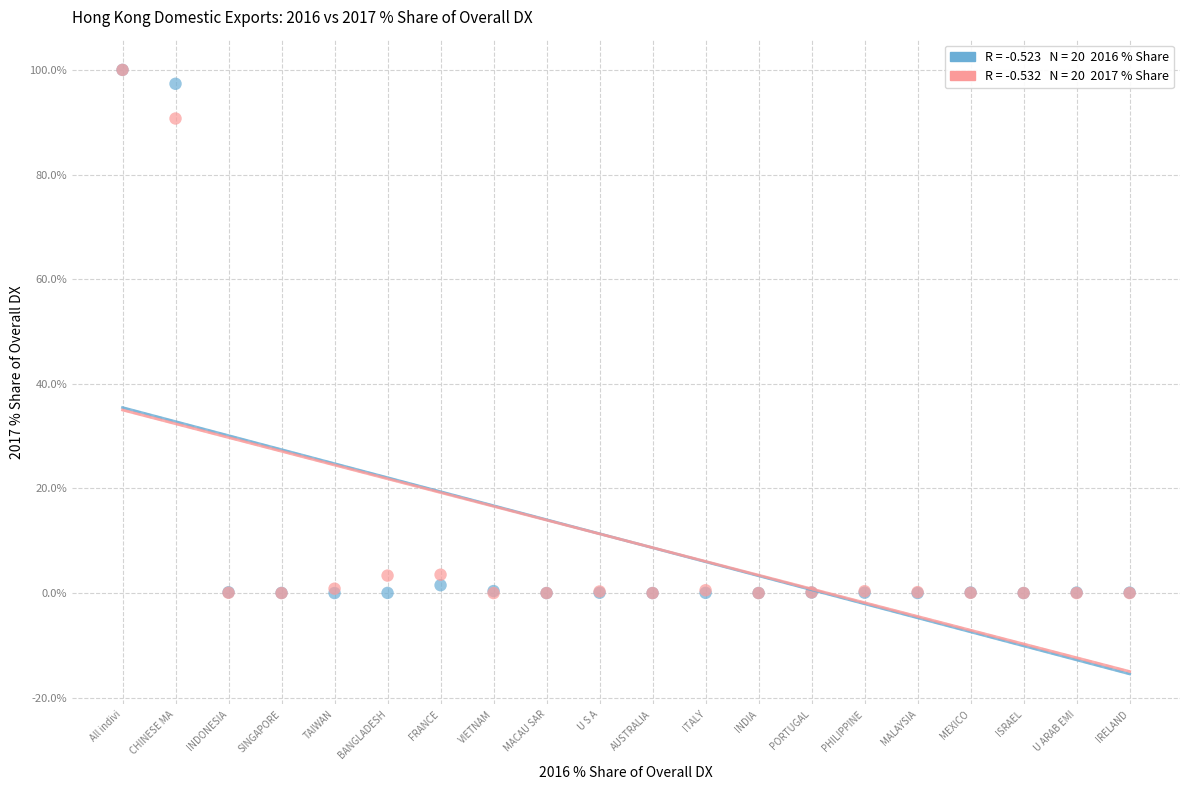

Across all series, what Y value is closest to 50?

90.7